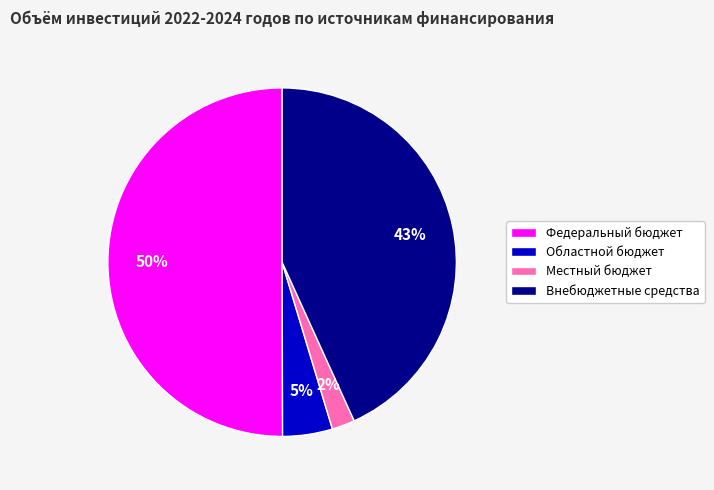

To the nearest percent, what is the average slice percentage?

25%